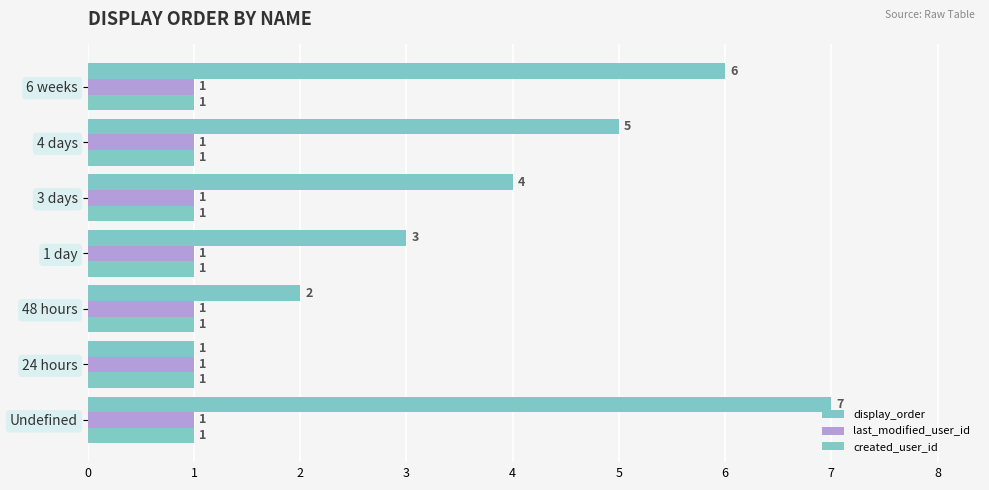

At how many categories does at least one series exceed 5?

2